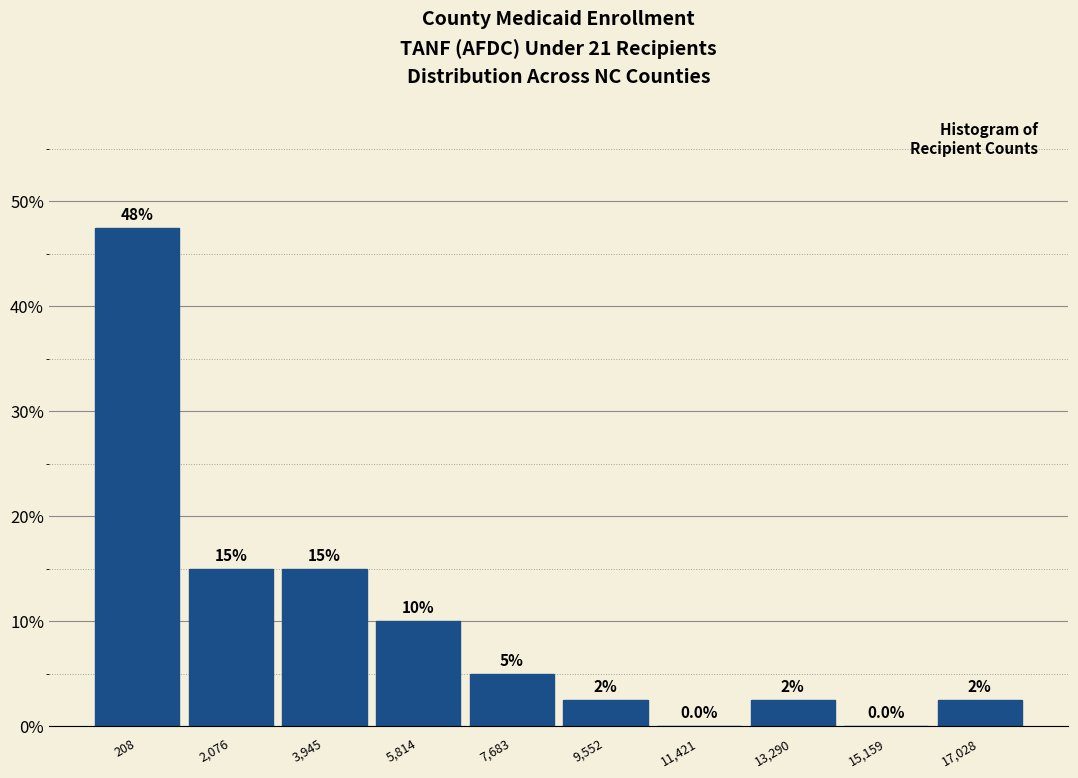

Reading right to left, what are all the values shown in this chart?

17,028=2.5	15,159=0.0	13,290=2.5	11,421=0.0	9,552=2.5	7,683=5.0	5,814=10.0	3,945=15.0	2,076=15.0	208=47.5